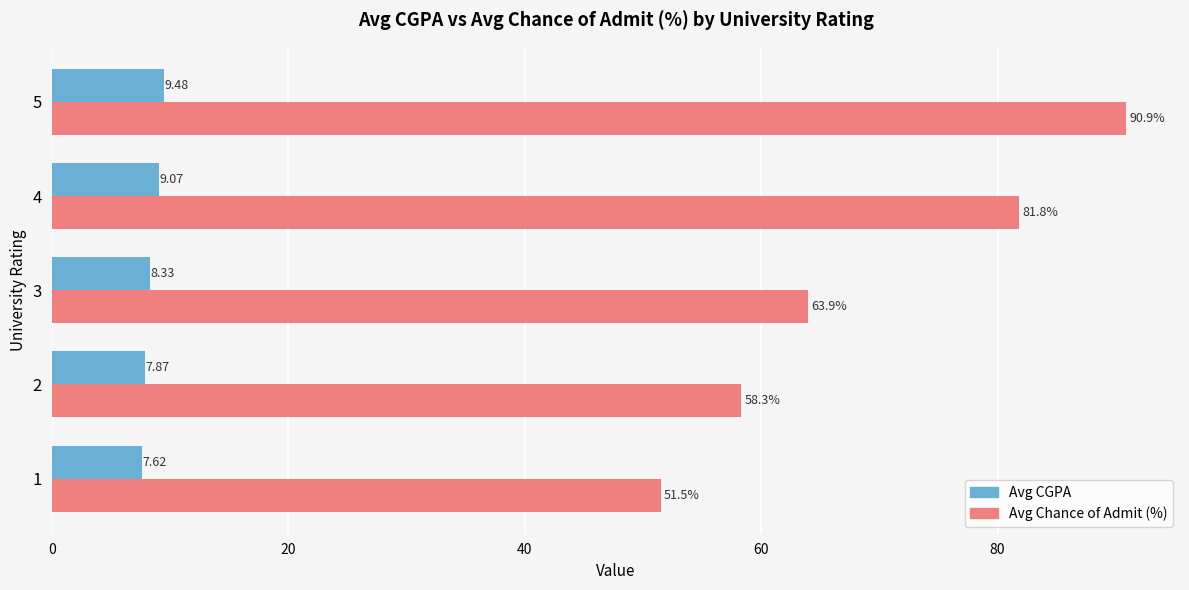

At which category is the sum across all series the highest?

5